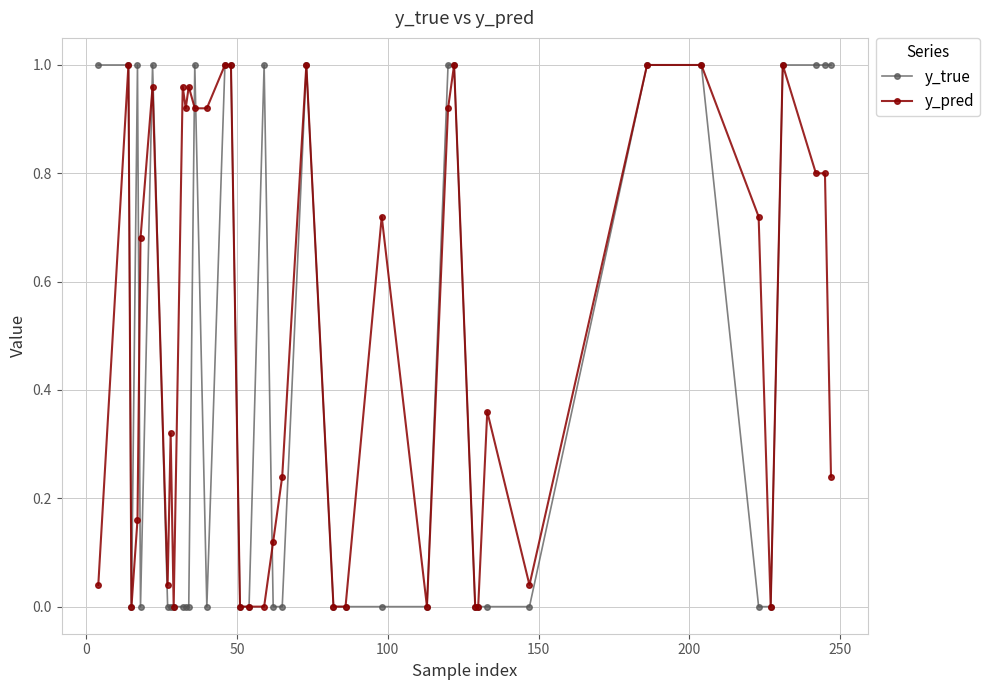

List the series in order of their overall mean, lowest first.

y_true, y_pred